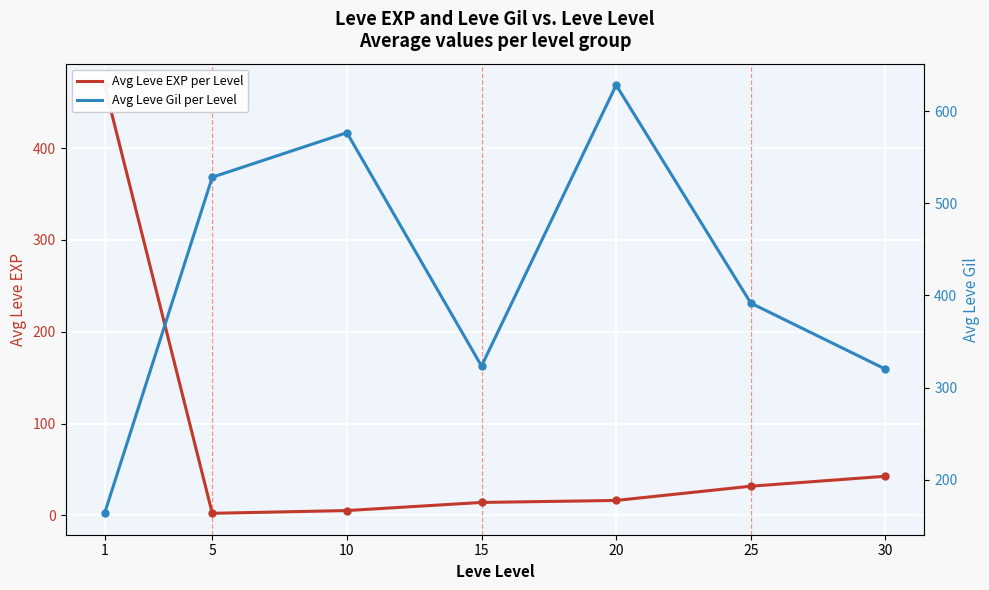

Which label corresponds to the smallest value in the chart?

5